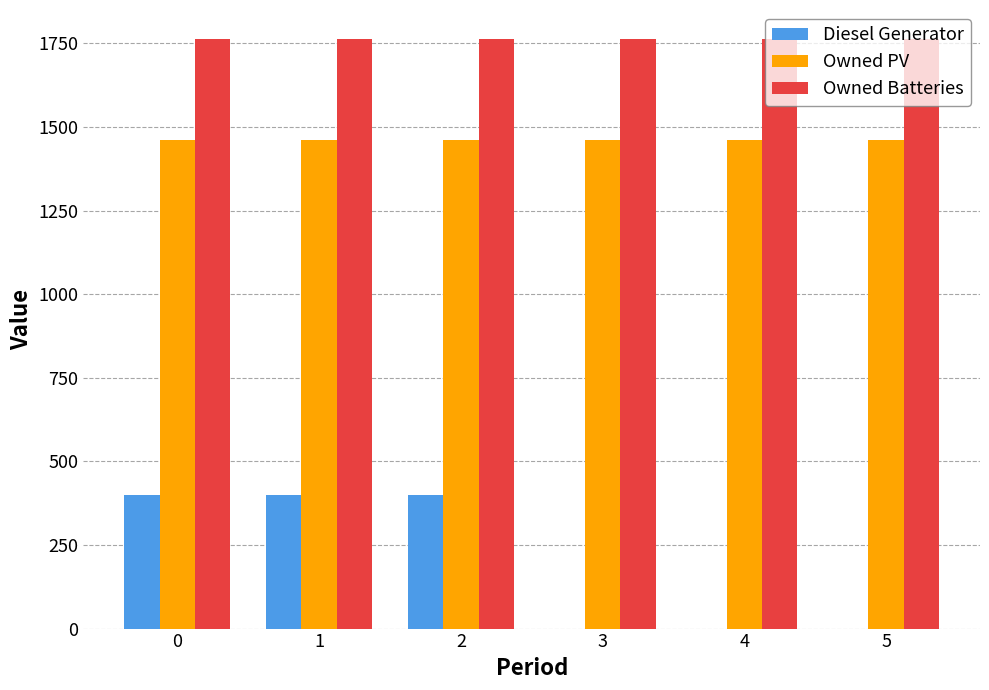

What is the average value of the Owned Batteries series?

1762